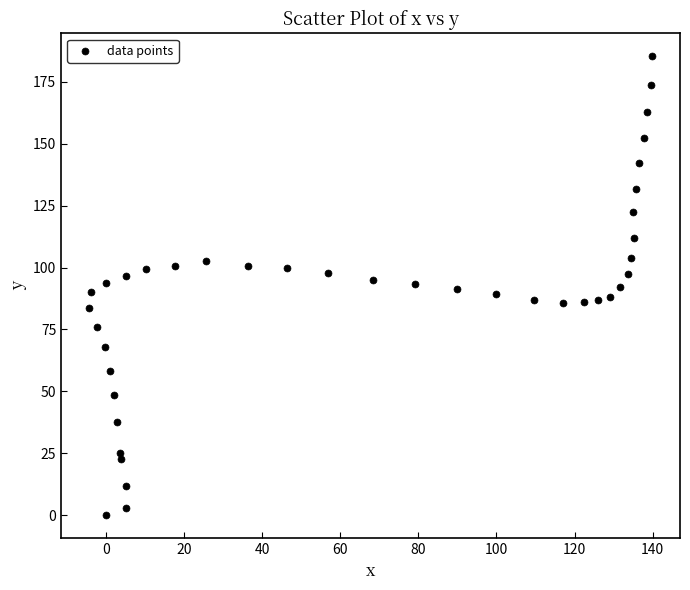

What is the range of Y values (max minus min)?

185.3